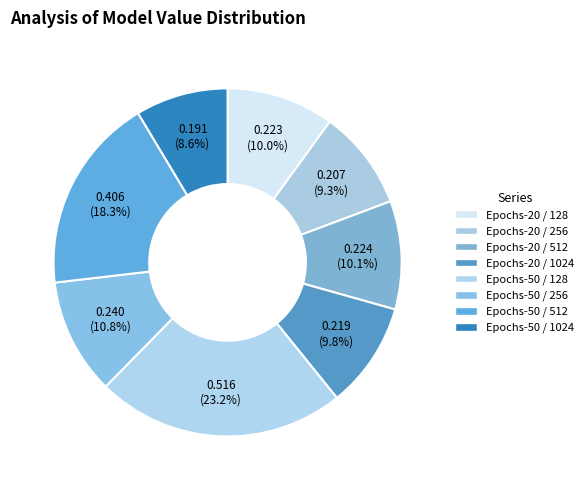

How many slices are in this pie chart?

8